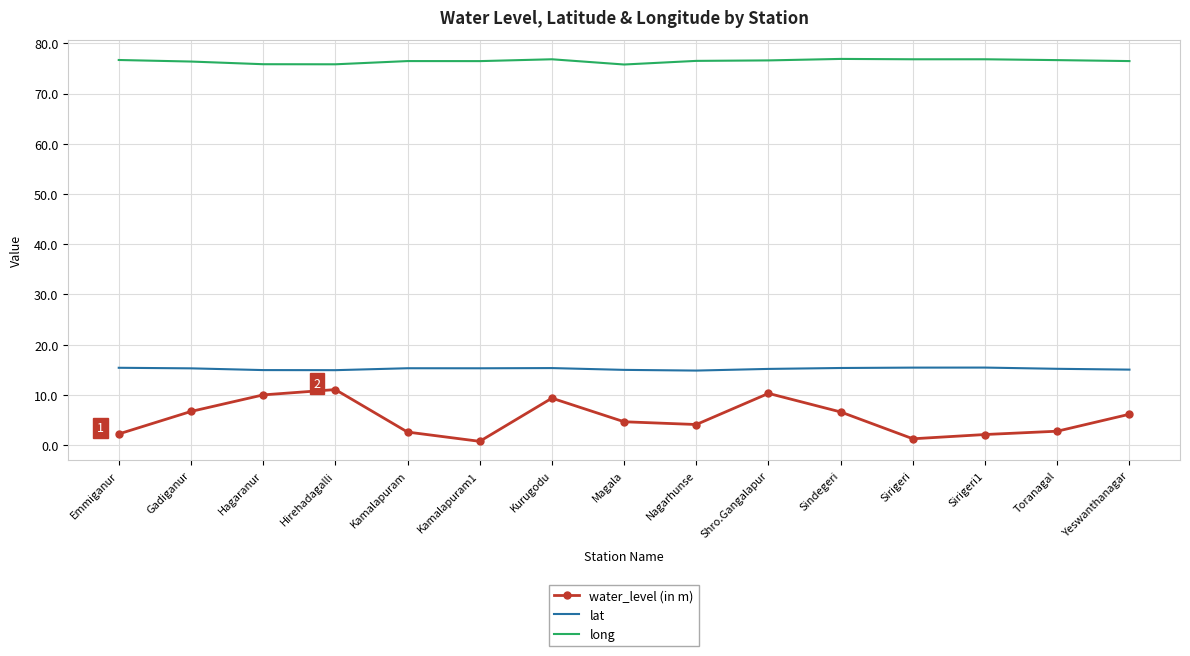

Rank the series at Hagaranur from lowest to highest value.

water_level (in m), lat, long